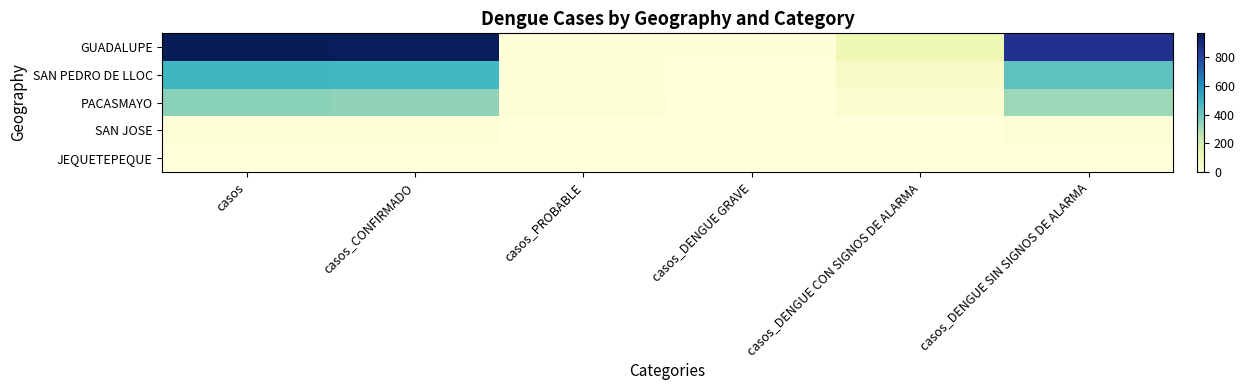

Which series changed the most between casos_CONFIRMADO and casos_DENGUE CON SIGNOS DE ALARMA?

GUADALUPE